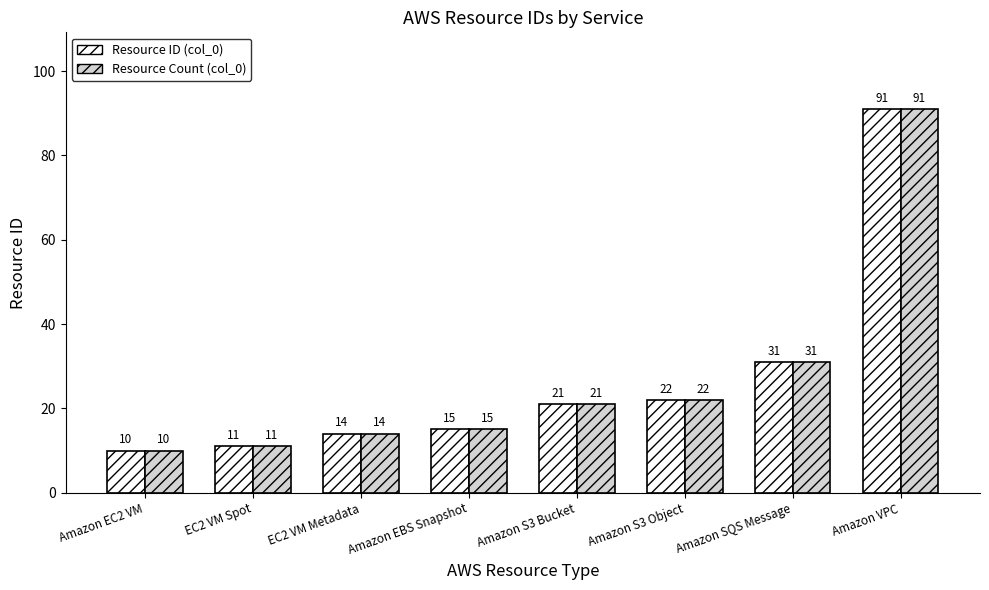

Are the bars grouped side by side (vs. stacked)?

Yes